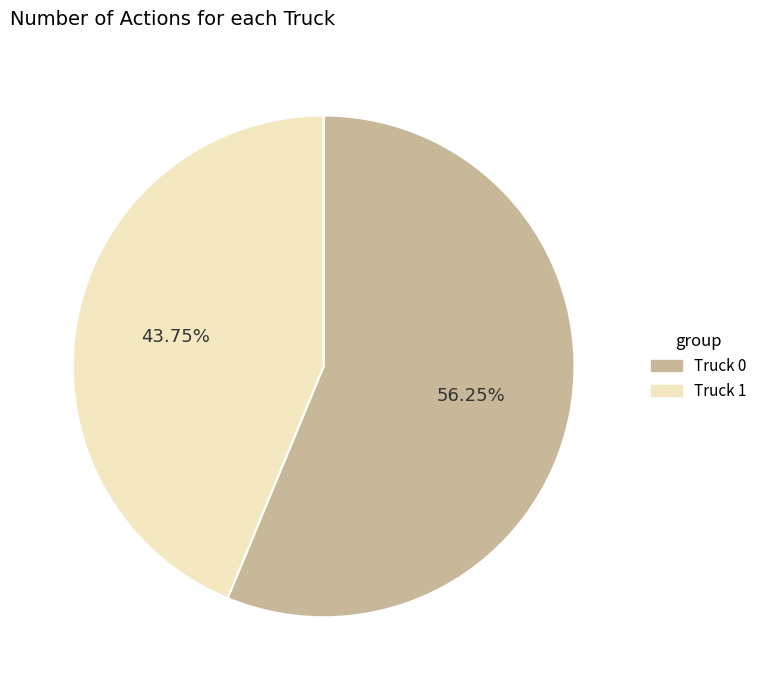

Which slice represents more than half of the pie?

Truck 0